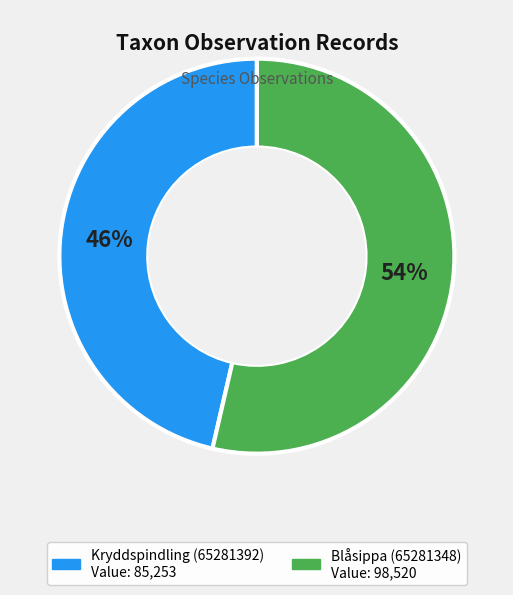

Does Blåsippa (65281348) represent more than half of the total?

Yes